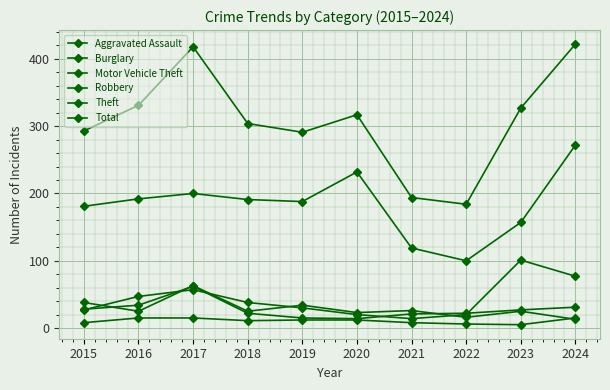

True or false: Robbery and Total intersect in this chart.

False